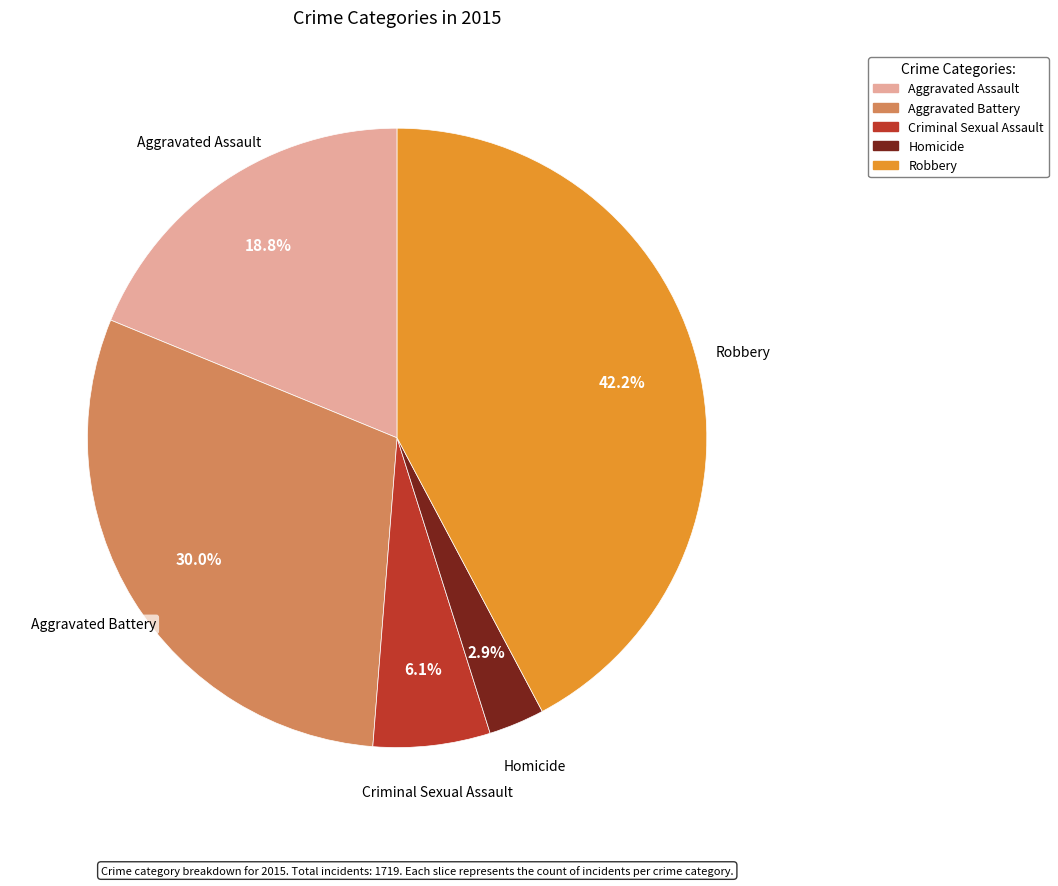

Is it true that Aggravated Battery is 24% of the pie?

False